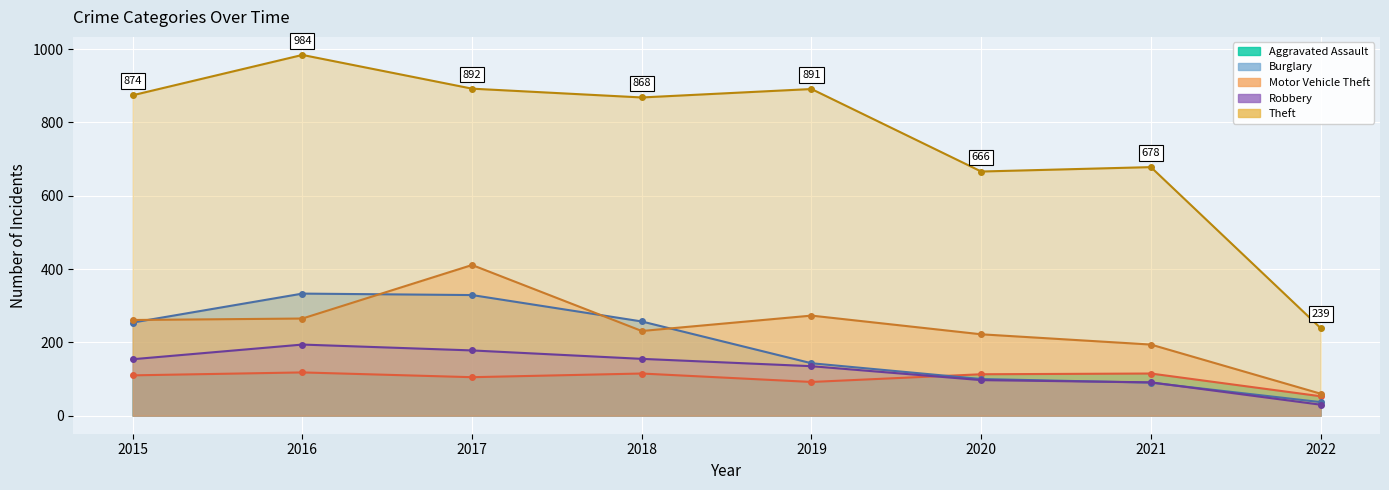

Count the number of categories in the chart.

8